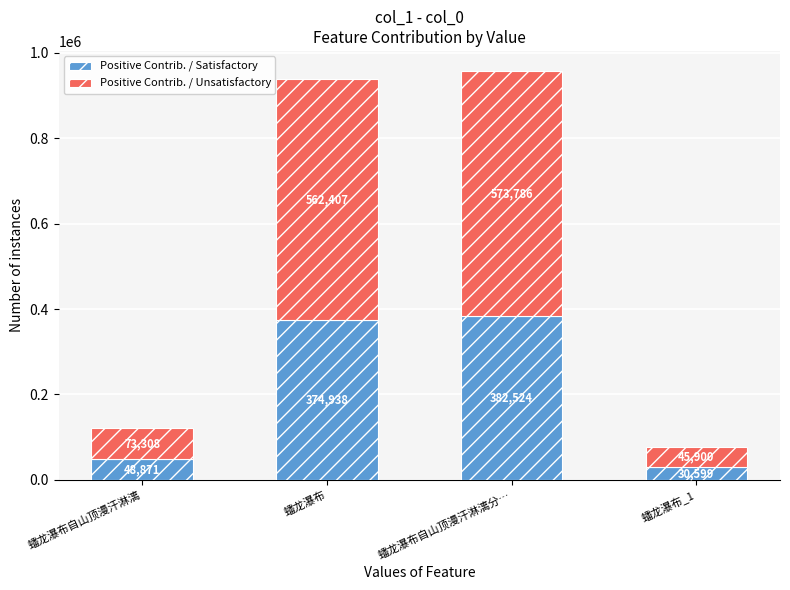

What is the difference between the Positive Contrib. / Satisfactory values at 蟠龙瀑布_1 and 蟠龙瀑布自山顶漫汗淋漓?

18272